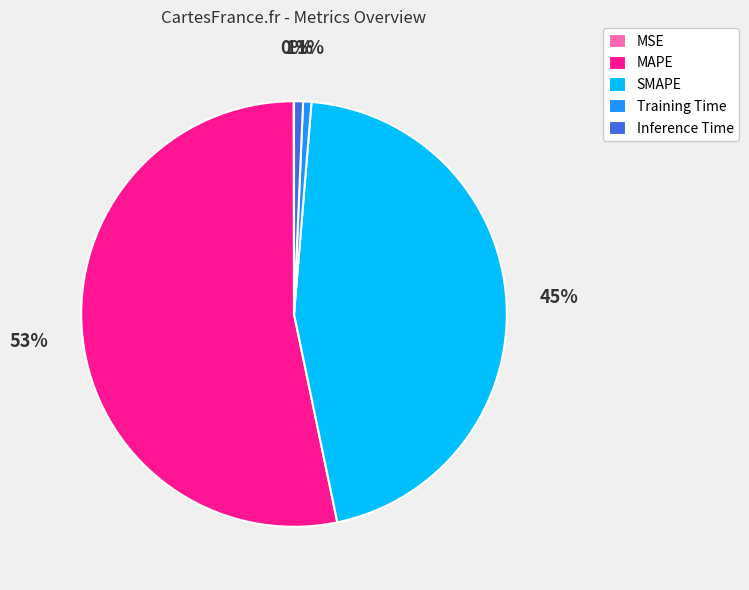

To the nearest percent, what percentage of the pie is MAPE?

53%